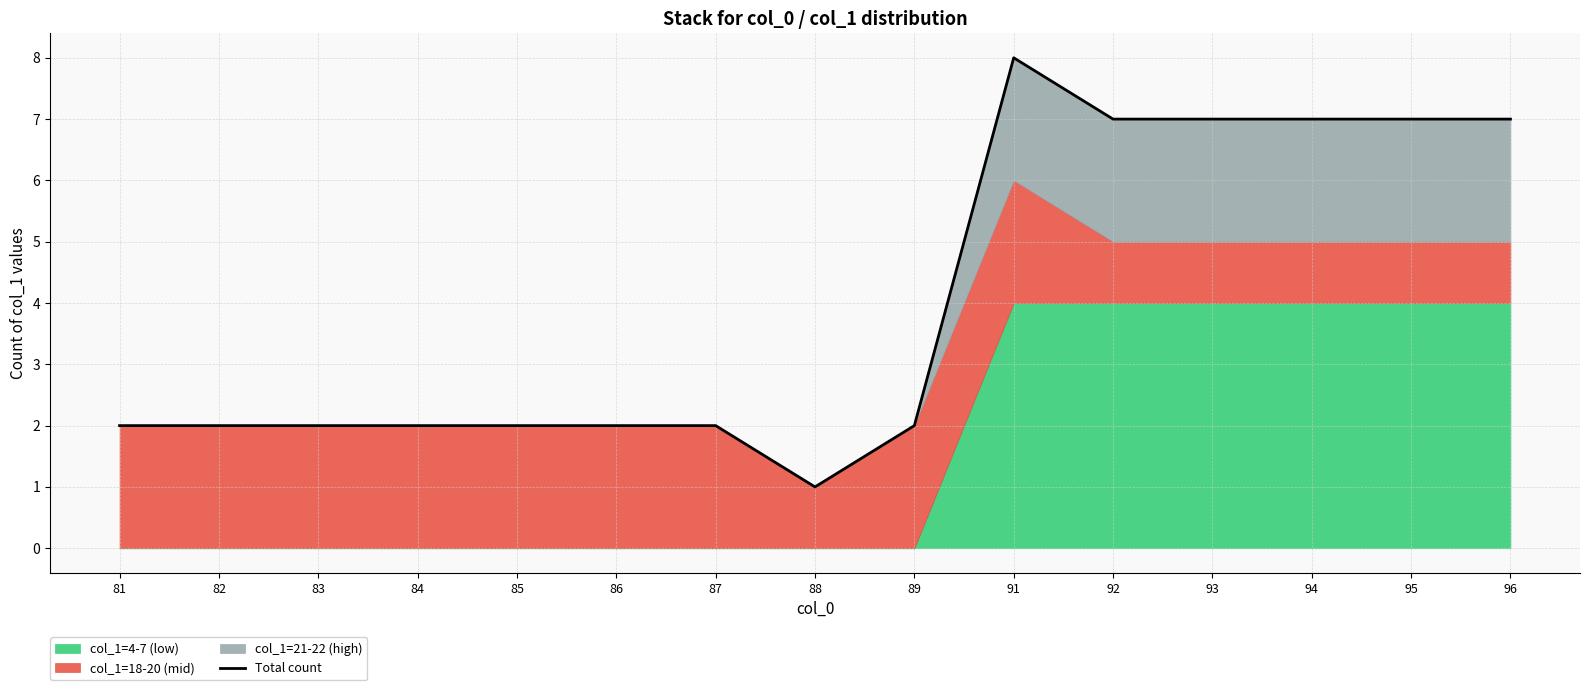

Which has a higher value, 91 or 94?

91